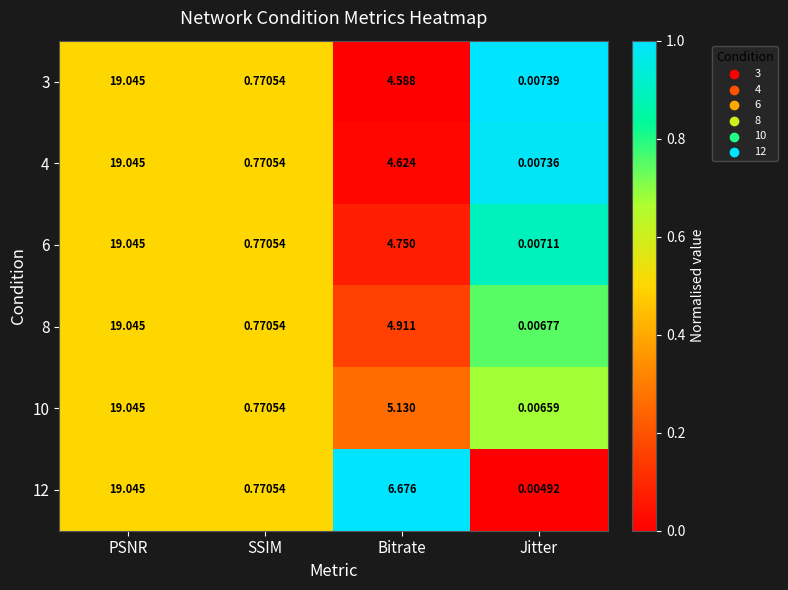

At which label does 10 reach its peak?

PSNR